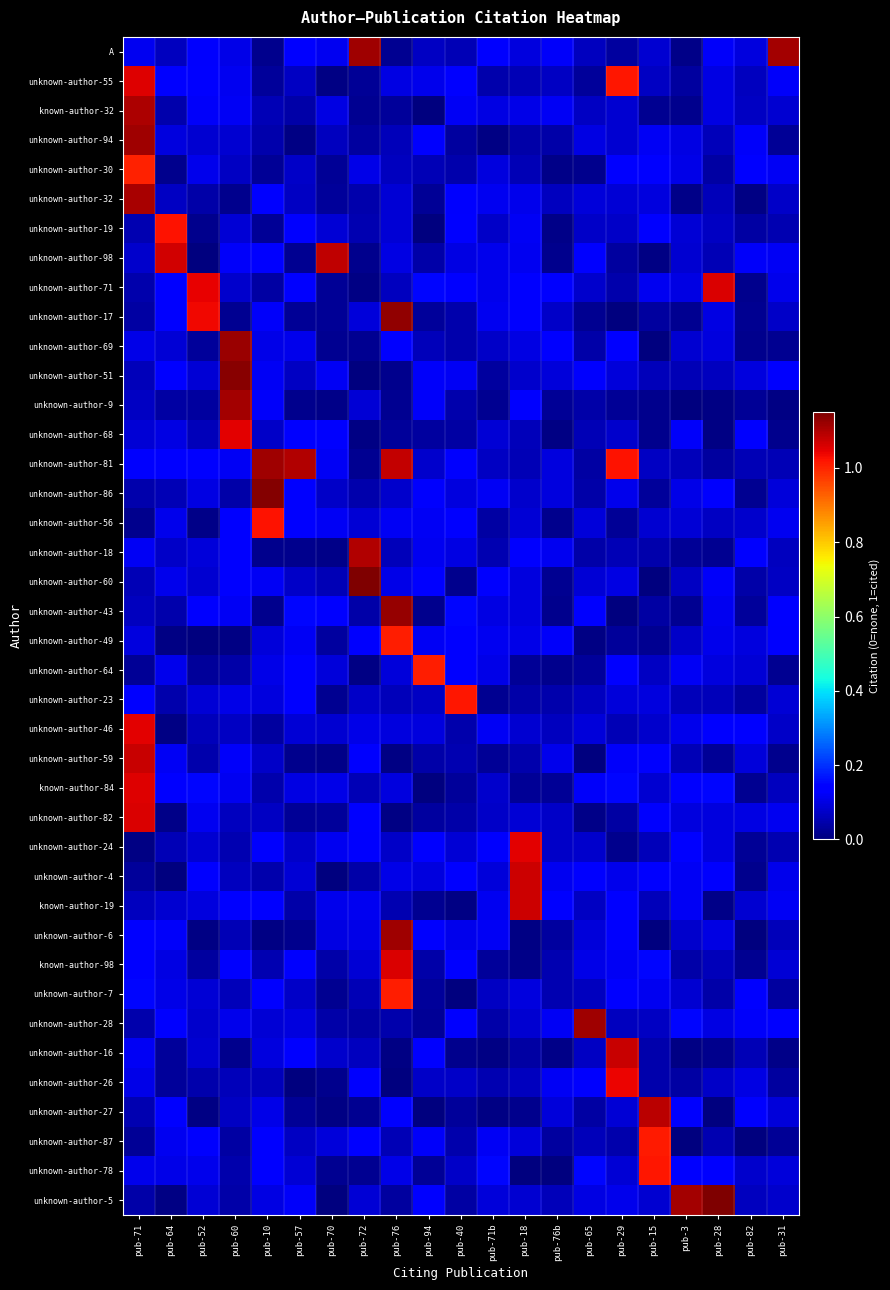

Reading left to right, transcribe all the data shown in this chart.

A: pub-71=0.1	pub-64=0.1	pub-52=0.1	pub-60=0.1	pub-10=0.0	pub-57=0.1	pub-70=0.1	pub-72=1.1	pub-76=0.0	pub-94=0.1	pub-40=0.1	pub-71b=0.1	pub-18=0.1	pub-76b=0.1	pub-65=0.1	pub-29=0.0	pub-15=0.1	pub-3=0.0	pub-28=0.1	pub-82=0.1	pub-31=1.1
unknown-author-55: pub-71=1.1	pub-64=0.1	pub-52=0.1	pub-60=0.1	pub-10=0.0	pub-57=0.1	pub-70=0.0	pub-72=0.0	pub-76=0.1	pub-94=0.1	pub-40=0.1	pub-71b=0.0	pub-18=0.1	pub-76b=0.1	pub-65=0.0	pub-29=1.0	pub-15=0.1	pub-3=0.0	pub-28=0.1	pub-82=0.1	pub-31=0.1
known-author-32: pub-71=1.1	pub-64=0.0	pub-52=0.1	pub-60=0.1	pub-10=0.1	pub-57=0.0	pub-70=0.1	pub-72=0.0	pub-76=0.0	pub-94=0.0	pub-40=0.1	pub-71b=0.1	pub-18=0.1	pub-76b=0.1	pub-65=0.1	pub-29=0.1	pub-15=0.0	pub-3=0.0	pub-28=0.1	pub-82=0.1	pub-31=0.1
unknown-author-94: pub-71=1.1	pub-64=0.1	pub-52=0.1	pub-60=0.1	pub-10=0.0	pub-57=0.0	pub-70=0.1	pub-72=0.0	pub-76=0.1	pub-94=0.1	pub-40=0.0	pub-71b=0.0	pub-18=0.0	pub-76b=0.0	pub-65=0.1	pub-29=0.1	pub-15=0.1	pub-3=0.1	pub-28=0.1	pub-82=0.1	pub-31=0.0
unknown-author-30: pub-71=1.0	pub-64=0.0	pub-52=0.1	pub-60=0.1	pub-10=0.0	pub-57=0.1	pub-70=0.0	pub-72=0.1	pub-76=0.1	pub-94=0.1	pub-40=0.0	pub-71b=0.1	pub-18=0.1	pub-76b=0.0	pub-65=0.0	pub-29=0.1	pub-15=0.1	pub-3=0.1	pub-28=0.0	pub-82=0.1	pub-31=0.1
unknown-author-32: pub-71=1.1	pub-64=0.1	pub-52=0.0	pub-60=0.0	pub-10=0.1	pub-57=0.1	pub-70=0.0	pub-72=0.0	pub-76=0.1	pub-94=0.0	pub-40=0.1	pub-71b=0.1	pub-18=0.1	pub-76b=0.1	pub-65=0.1	pub-29=0.1	pub-15=0.1	pub-3=0.0	pub-28=0.1	pub-82=0.0	pub-31=0.1
unknown-author-19: pub-71=0.0	pub-64=1.0	pub-52=0.0	pub-60=0.1	pub-10=0.0	pub-57=0.1	pub-70=0.1	pub-72=0.1	pub-76=0.1	pub-94=0.0	pub-40=0.1	pub-71b=0.1	pub-18=0.1	pub-76b=0.0	pub-65=0.1	pub-29=0.1	pub-15=0.1	pub-3=0.1	pub-28=0.1	pub-82=0.0	pub-31=0.0
unknown-author-98: pub-71=0.1	pub-64=1.1	pub-52=0.0	pub-60=0.1	pub-10=0.1	pub-57=0.0	pub-70=1.1	pub-72=0.0	pub-76=0.1	pub-94=0.0	pub-40=0.1	pub-71b=0.1	pub-18=0.1	pub-76b=0.0	pub-65=0.1	pub-29=0.0	pub-15=0.0	pub-3=0.1	pub-28=0.1	pub-82=0.1	pub-31=0.1
unknown-author-71: pub-71=0.0	pub-64=0.1	pub-52=1.0	pub-60=0.1	pub-10=0.0	pub-57=0.1	pub-70=0.0	pub-72=0.0	pub-76=0.1	pub-94=0.1	pub-40=0.1	pub-71b=0.1	pub-18=0.1	pub-76b=0.1	pub-65=0.1	pub-29=0.0	pub-15=0.1	pub-3=0.1	pub-28=1.1	pub-82=0.0	pub-31=0.1
unknown-author-17: pub-71=0.0	pub-64=0.1	pub-52=1.0	pub-60=0.0	pub-10=0.1	pub-57=0.0	pub-70=0.0	pub-72=0.1	pub-76=1.1	pub-94=0.0	pub-40=0.0	pub-71b=0.1	pub-18=0.1	pub-76b=0.1	pub-65=0.0	pub-29=0.0	pub-15=0.0	pub-3=0.0	pub-28=0.1	pub-82=0.0	pub-31=0.1
unknown-author-69: pub-71=0.1	pub-64=0.1	pub-52=0.0	pub-60=1.1	pub-10=0.1	pub-57=0.1	pub-70=0.0	pub-72=0.0	pub-76=0.1	pub-94=0.1	pub-40=0.0	pub-71b=0.1	pub-18=0.1	pub-76b=0.1	pub-65=0.0	pub-29=0.1	pub-15=0.0	pub-3=0.1	pub-28=0.1	pub-82=0.0	pub-31=0.0
unknown-author-51: pub-71=0.1	pub-64=0.1	pub-52=0.1	pub-60=1.1	pub-10=0.1	pub-57=0.1	pub-70=0.1	pub-72=0.0	pub-76=0.0	pub-94=0.1	pub-40=0.1	pub-71b=0.0	pub-18=0.1	pub-76b=0.1	pub-65=0.1	pub-29=0.1	pub-15=0.1	pub-3=0.1	pub-28=0.1	pub-82=0.1	pub-31=0.1
unknown-author-9: pub-71=0.1	pub-64=0.0	pub-52=0.0	pub-60=1.1	pub-10=0.1	pub-57=0.0	pub-70=0.0	pub-72=0.1	pub-76=0.0	pub-94=0.1	pub-40=0.0	pub-71b=0.0	pub-18=0.1	pub-76b=0.0	pub-65=0.0	pub-29=0.0	pub-15=0.0	pub-3=0.0	pub-28=0.0	pub-82=0.0	pub-31=0.0
unknown-author-68: pub-71=0.1	pub-64=0.1	pub-52=0.1	pub-60=1.0	pub-10=0.1	pub-57=0.1	pub-70=0.1	pub-72=0.0	pub-76=0.0	pub-94=0.0	pub-40=0.0	pub-71b=0.1	pub-18=0.1	pub-76b=0.0	pub-65=0.1	pub-29=0.1	pub-15=0.0	pub-3=0.1	pub-28=0.0	pub-82=0.1	pub-31=0.0
unknown-author-81: pub-71=0.1	pub-64=0.1	pub-52=0.1	pub-60=0.1	pub-10=1.1	pub-57=1.1	pub-70=0.1	pub-72=0.0	pub-76=1.1	pub-94=0.1	pub-40=0.1	pub-71b=0.1	pub-18=0.1	pub-76b=0.1	pub-65=0.0	pub-29=1.0	pub-15=0.1	pub-3=0.1	pub-28=0.0	pub-82=0.1	pub-31=0.1
unknown-author-86: pub-71=0.0	pub-64=0.1	pub-52=0.1	pub-60=0.0	pub-10=1.1	pub-57=0.1	pub-70=0.1	pub-72=0.0	pub-76=0.1	pub-94=0.1	pub-40=0.1	pub-71b=0.1	pub-18=0.1	pub-76b=0.1	pub-65=0.0	pub-29=0.1	pub-15=0.0	pub-3=0.1	pub-28=0.1	pub-82=0.0	pub-31=0.1
unknown-author-56: pub-71=0.0	pub-64=0.1	pub-52=0.0	pub-60=0.1	pub-10=1.0	pub-57=0.1	pub-70=0.1	pub-72=0.1	pub-76=0.1	pub-94=0.1	pub-40=0.1	pub-71b=0.0	pub-18=0.1	pub-76b=0.0	pub-65=0.1	pub-29=0.0	pub-15=0.1	pub-3=0.1	pub-28=0.1	pub-82=0.1	pub-31=0.1
unknown-author-18: pub-71=0.1	pub-64=0.1	pub-52=0.1	pub-60=0.1	pub-10=0.0	pub-57=0.0	pub-70=0.0	pub-72=1.1	pub-76=0.1	pub-94=0.1	pub-40=0.1	pub-71b=0.1	pub-18=0.1	pub-76b=0.1	pub-65=0.0	pub-29=0.1	pub-15=0.0	pub-3=0.0	pub-28=0.0	pub-82=0.1	pub-31=0.1
unknown-author-60: pub-71=0.1	pub-64=0.1	pub-52=0.1	pub-60=0.1	pub-10=0.1	pub-57=0.1	pub-70=0.1	pub-72=1.1	pub-76=0.1	pub-94=0.1	pub-40=0.0	pub-71b=0.1	pub-18=0.1	pub-76b=0.0	pub-65=0.1	pub-29=0.1	pub-15=0.0	pub-3=0.1	pub-28=0.1	pub-82=0.0	pub-31=0.1
unknown-author-43: pub-71=0.1	pub-64=0.0	pub-52=0.1	pub-60=0.1	pub-10=0.0	pub-57=0.1	pub-70=0.1	pub-72=0.0	pub-76=1.1	pub-94=0.0	pub-40=0.1	pub-71b=0.1	pub-18=0.1	pub-76b=0.0	pub-65=0.1	pub-29=0.0	pub-15=0.0	pub-3=0.0	pub-28=0.1	pub-82=0.0	pub-31=0.1
unknown-author-49: pub-71=0.1	pub-64=0.0	pub-52=0.0	pub-60=0.0	pub-10=0.1	pub-57=0.1	pub-70=0.0	pub-72=0.1	pub-76=1.0	pub-94=0.1	pub-40=0.1	pub-71b=0.1	pub-18=0.1	pub-76b=0.1	pub-65=0.0	pub-29=0.0	pub-15=0.0	pub-3=0.1	pub-28=0.1	pub-82=0.1	pub-31=0.1
unknown-author-64: pub-71=0.0	pub-64=0.1	pub-52=0.0	pub-60=0.0	pub-10=0.1	pub-57=0.1	pub-70=0.1	pub-72=0.0	pub-76=0.1	pub-94=1.0	pub-40=0.1	pub-71b=0.1	pub-18=0.0	pub-76b=0.0	pub-65=0.0	pub-29=0.1	pub-15=0.1	pub-3=0.1	pub-28=0.1	pub-82=0.1	pub-31=0.0
unknown-author-23: pub-71=0.1	pub-64=0.0	pub-52=0.1	pub-60=0.1	pub-10=0.1	pub-57=0.1	pub-70=0.0	pub-72=0.1	pub-76=0.1	pub-94=0.1	pub-40=1.0	pub-71b=0.0	pub-18=0.0	pub-76b=0.0	pub-65=0.1	pub-29=0.1	pub-15=0.1	pub-3=0.1	pub-28=0.1	pub-82=0.0	pub-31=0.1
unknown-author-46: pub-71=1.0	pub-64=0.0	pub-52=0.1	pub-60=0.1	pub-10=0.0	pub-57=0.1	pub-70=0.1	pub-72=0.1	pub-76=0.1	pub-94=0.1	pub-40=0.0	pub-71b=0.1	pub-18=0.1	pub-76b=0.1	pub-65=0.1	pub-29=0.1	pub-15=0.1	pub-3=0.1	pub-28=0.1	pub-82=0.1	pub-31=0.1
unknown-author-59: pub-71=1.1	pub-64=0.1	pub-52=0.0	pub-60=0.1	pub-10=0.1	pub-57=0.0	pub-70=0.0	pub-72=0.1	pub-76=0.0	pub-94=0.0	pub-40=0.1	pub-71b=0.0	pub-18=0.0	pub-76b=0.1	pub-65=0.0	pub-29=0.1	pub-15=0.1	pub-3=0.1	pub-28=0.0	pub-82=0.1	pub-31=0.0
known-author-84: pub-71=1.1	pub-64=0.1	pub-52=0.1	pub-60=0.1	pub-10=0.0	pub-57=0.1	pub-70=0.1	pub-72=0.1	pub-76=0.1	pub-94=0.0	pub-40=0.0	pub-71b=0.1	pub-18=0.0	pub-76b=0.0	pub-65=0.1	pub-29=0.1	pub-15=0.1	pub-3=0.1	pub-28=0.1	pub-82=0.0	pub-31=0.1
unknown-author-82: pub-71=1.1	pub-64=0.0	pub-52=0.1	pub-60=0.1	pub-10=0.1	pub-57=0.0	pub-70=0.0	pub-72=0.1	pub-76=0.0	pub-94=0.0	pub-40=0.0	pub-71b=0.1	pub-18=0.1	pub-76b=0.1	pub-65=0.0	pub-29=0.0	pub-15=0.1	pub-3=0.1	pub-28=0.1	pub-82=0.1	pub-31=0.1
unknown-author-24: pub-71=0.0	pub-64=0.1	pub-52=0.1	pub-60=0.1	pub-10=0.1	pub-57=0.1	pub-70=0.1	pub-72=0.1	pub-76=0.1	pub-94=0.1	pub-40=0.1	pub-71b=0.1	pub-18=1.1	pub-76b=0.1	pub-65=0.1	pub-29=0.0	pub-15=0.1	pub-3=0.1	pub-28=0.1	pub-82=0.0	pub-31=0.1
unknown-author-4: pub-71=0.0	pub-64=0.0	pub-52=0.1	pub-60=0.1	pub-10=0.0	pub-57=0.1	pub-70=0.0	pub-72=0.0	pub-76=0.1	pub-94=0.1	pub-40=0.1	pub-71b=0.1	pub-18=1.1	pub-76b=0.1	pub-65=0.1	pub-29=0.1	pub-15=0.1	pub-3=0.1	pub-28=0.1	pub-82=0.0	pub-31=0.1
known-author-19: pub-71=0.1	pub-64=0.1	pub-52=0.1	pub-60=0.1	pub-10=0.1	pub-57=0.0	pub-70=0.1	pub-72=0.1	pub-76=0.1	pub-94=0.0	pub-40=0.0	pub-71b=0.1	pub-18=1.1	pub-76b=0.1	pub-65=0.1	pub-29=0.1	pub-15=0.1	pub-3=0.1	pub-28=0.0	pub-82=0.1	pub-31=0.1
unknown-author-6: pub-71=0.1	pub-64=0.1	pub-52=0.0	pub-60=0.1	pub-10=0.0	pub-57=0.0	pub-70=0.1	pub-72=0.1	pub-76=1.1	pub-94=0.1	pub-40=0.1	pub-71b=0.1	pub-18=0.0	pub-76b=0.0	pub-65=0.1	pub-29=0.1	pub-15=0.0	pub-3=0.1	pub-28=0.1	pub-82=0.0	pub-31=0.1
known-author-98: pub-71=0.1	pub-64=0.1	pub-52=0.0	pub-60=0.1	pub-10=0.1	pub-57=0.1	pub-70=0.0	pub-72=0.1	pub-76=1.1	pub-94=0.0	pub-40=0.1	pub-71b=0.0	pub-18=0.0	pub-76b=0.1	pub-65=0.1	pub-29=0.1	pub-15=0.1	pub-3=0.0	pub-28=0.1	pub-82=0.0	pub-31=0.1
unknown-author-7: pub-71=0.1	pub-64=0.1	pub-52=0.1	pub-60=0.1	pub-10=0.1	pub-57=0.1	pub-70=0.0	pub-72=0.1	pub-76=1.0	pub-94=0.0	pub-40=0.0	pub-71b=0.1	pub-18=0.1	pub-76b=0.1	pub-65=0.1	pub-29=0.1	pub-15=0.1	pub-3=0.1	pub-28=0.0	pub-82=0.1	pub-31=0.0
unknown-author-28: pub-71=0.0	pub-64=0.1	pub-52=0.1	pub-60=0.1	pub-10=0.1	pub-57=0.1	pub-70=0.0	pub-72=0.0	pub-76=0.0	pub-94=0.0	pub-40=0.1	pub-71b=0.0	pub-18=0.1	pub-76b=0.1	pub-65=1.1	pub-29=0.1	pub-15=0.1	pub-3=0.1	pub-28=0.1	pub-82=0.1	pub-31=0.1
unknown-author-16: pub-71=0.1	pub-64=0.0	pub-52=0.1	pub-60=0.0	pub-10=0.1	pub-57=0.1	pub-70=0.1	pub-72=0.1	pub-76=0.0	pub-94=0.1	pub-40=0.0	pub-71b=0.0	pub-18=0.0	pub-76b=0.0	pub-65=0.1	pub-29=1.1	pub-15=0.0	pub-3=0.0	pub-28=0.0	pub-82=0.1	pub-31=0.0
unknown-author-26: pub-71=0.1	pub-64=0.0	pub-52=0.0	pub-60=0.1	pub-10=0.1	pub-57=0.0	pub-70=0.0	pub-72=0.1	pub-76=0.0	pub-94=0.1	pub-40=0.1	pub-71b=0.0	pub-18=0.1	pub-76b=0.1	pub-65=0.1	pub-29=1.0	pub-15=0.0	pub-3=0.0	pub-28=0.1	pub-82=0.1	pub-31=0.0
unknown-author-27: pub-71=0.0	pub-64=0.1	pub-52=0.0	pub-60=0.1	pub-10=0.1	pub-57=0.0	pub-70=0.0	pub-72=0.0	pub-76=0.1	pub-94=0.0	pub-40=0.0	pub-71b=0.0	pub-18=0.0	pub-76b=0.1	pub-65=0.0	pub-29=0.1	pub-15=1.1	pub-3=0.1	pub-28=0.0	pub-82=0.1	pub-31=0.1
unknown-author-87: pub-71=0.0	pub-64=0.1	pub-52=0.1	pub-60=0.0	pub-10=0.1	pub-57=0.1	pub-70=0.1	pub-72=0.1	pub-76=0.1	pub-94=0.1	pub-40=0.0	pub-71b=0.1	pub-18=0.1	pub-76b=0.0	pub-65=0.1	pub-29=0.0	pub-15=1.0	pub-3=0.0	pub-28=0.1	pub-82=0.0	pub-31=0.0
unknown-author-78: pub-71=0.1	pub-64=0.1	pub-52=0.1	pub-60=0.0	pub-10=0.1	pub-57=0.1	pub-70=0.0	pub-72=0.0	pub-76=0.1	pub-94=0.0	pub-40=0.1	pub-71b=0.1	pub-18=0.0	pub-76b=0.0	pub-65=0.1	pub-29=0.1	pub-15=1.0	pub-3=0.1	pub-28=0.1	pub-82=0.1	pub-31=0.1
unknown-author-5: pub-71=0.0	pub-64=0.0	pub-52=0.1	pub-60=0.0	pub-10=0.1	pub-57=0.1	pub-70=0.0	pub-72=0.1	pub-76=0.0	pub-94=0.1	pub-40=0.0	pub-71b=0.1	pub-18=0.1	pub-76b=0.1	pub-65=0.1	pub-29=0.1	pub-15=0.1	pub-3=1.1	pub-28=1.1	pub-82=0.1	pub-31=0.1